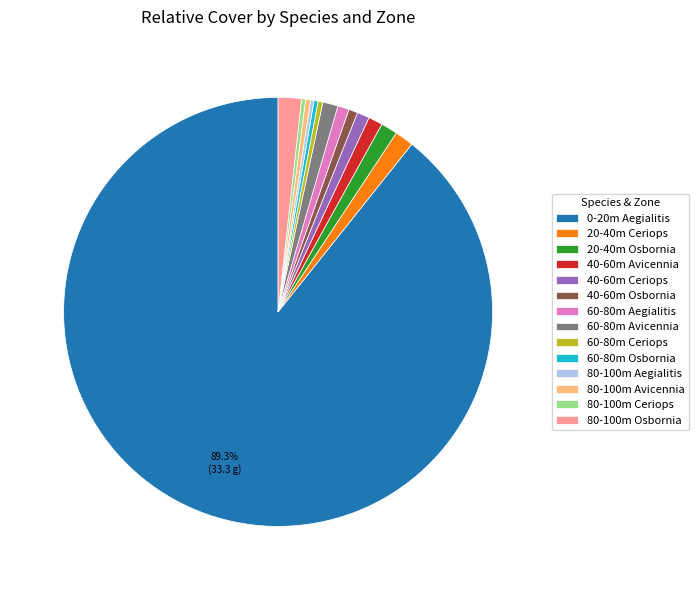

Which has a higher value, 20-40m Ceriops or 80-100m Avicennia?

20-40m Ceriops